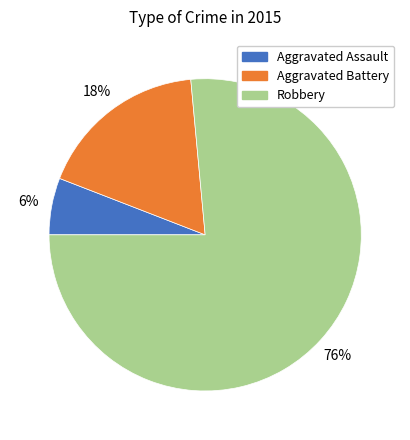

Between Aggravated Battery and Aggravated Assault, which is larger?

Aggravated Battery